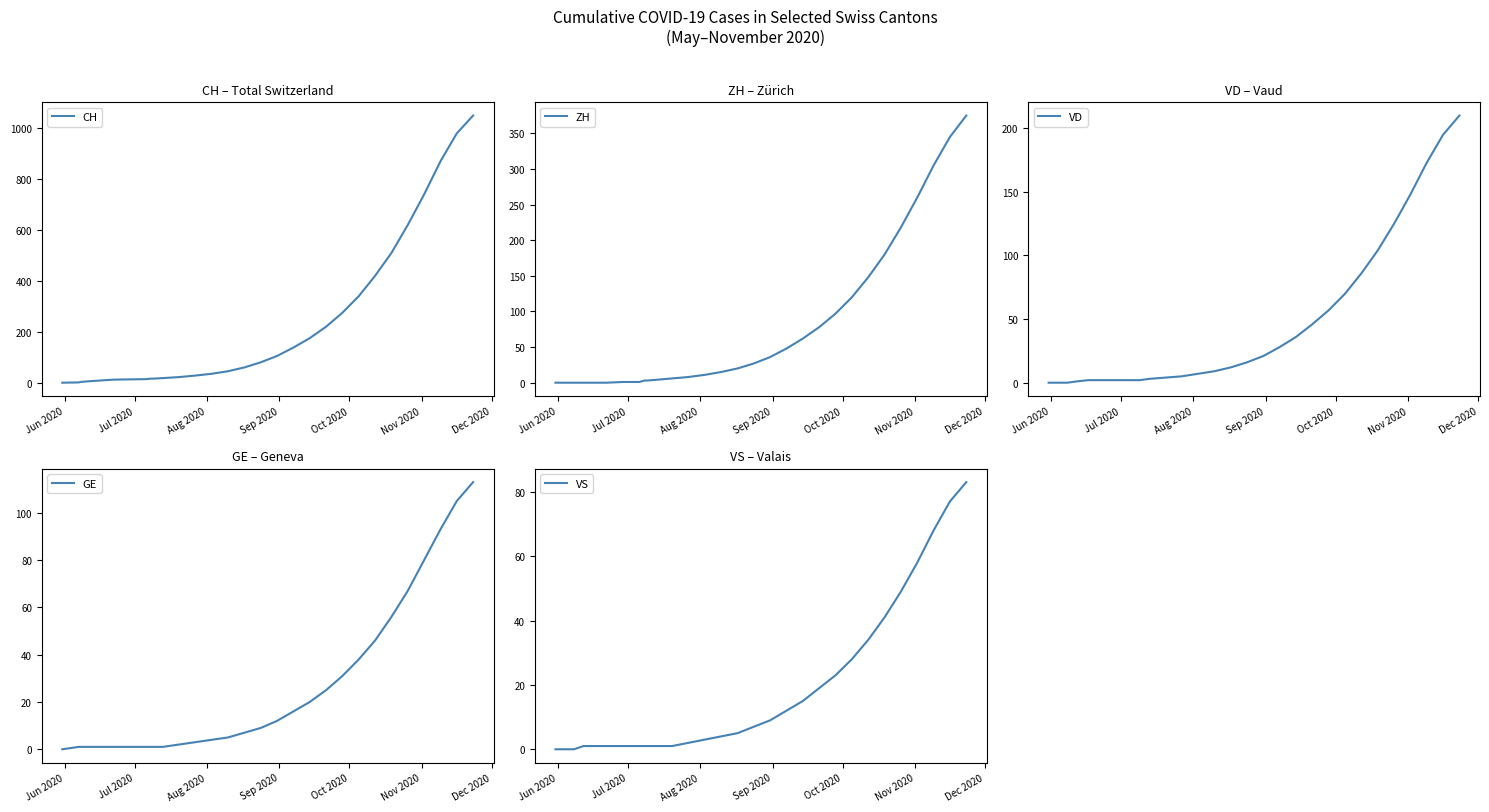

What is the sum of all GE values?

742